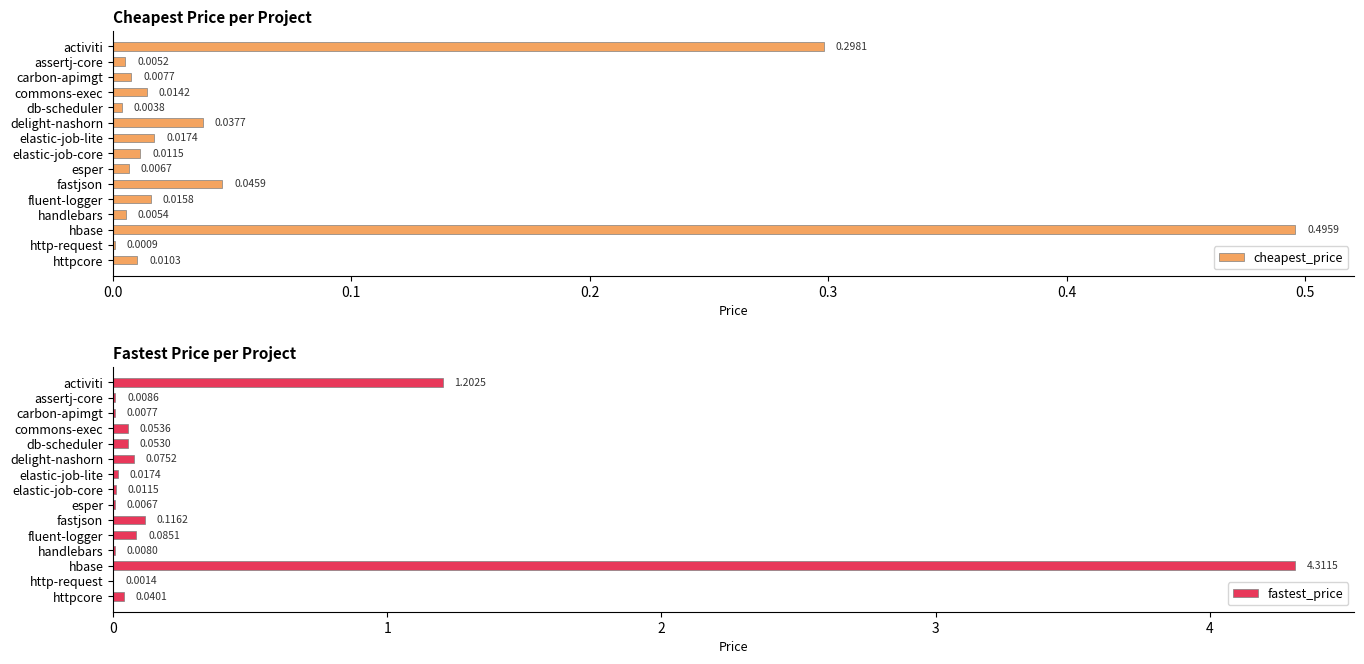

What are all the series names shown in the legend?

cheapest_price, fastest_price